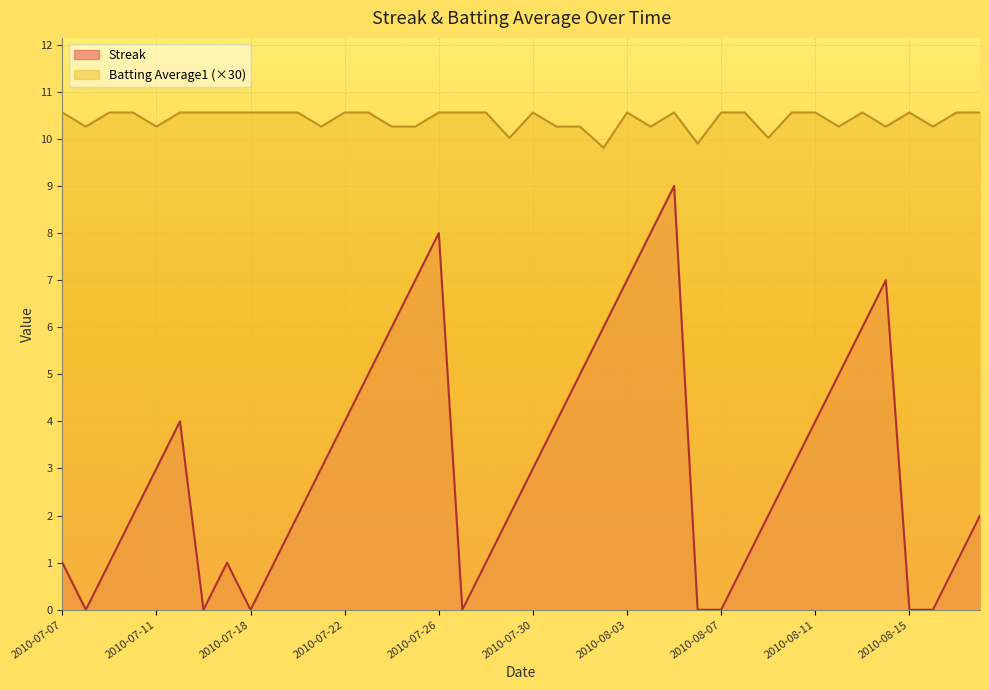

Which series changed the most between 2010-07-30 and 2010-08-12?

Streak